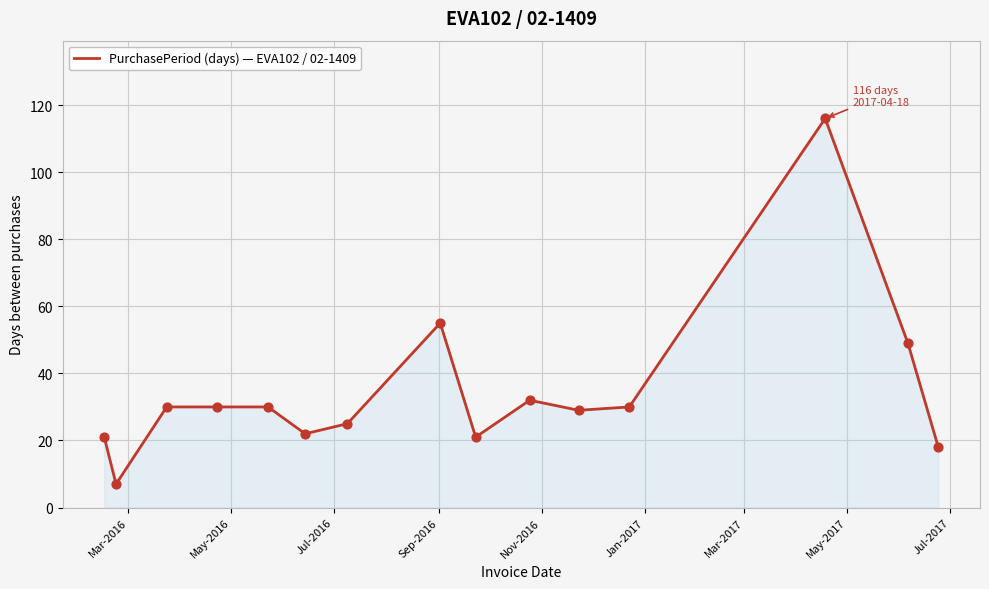

What is the greatest value displayed?

116